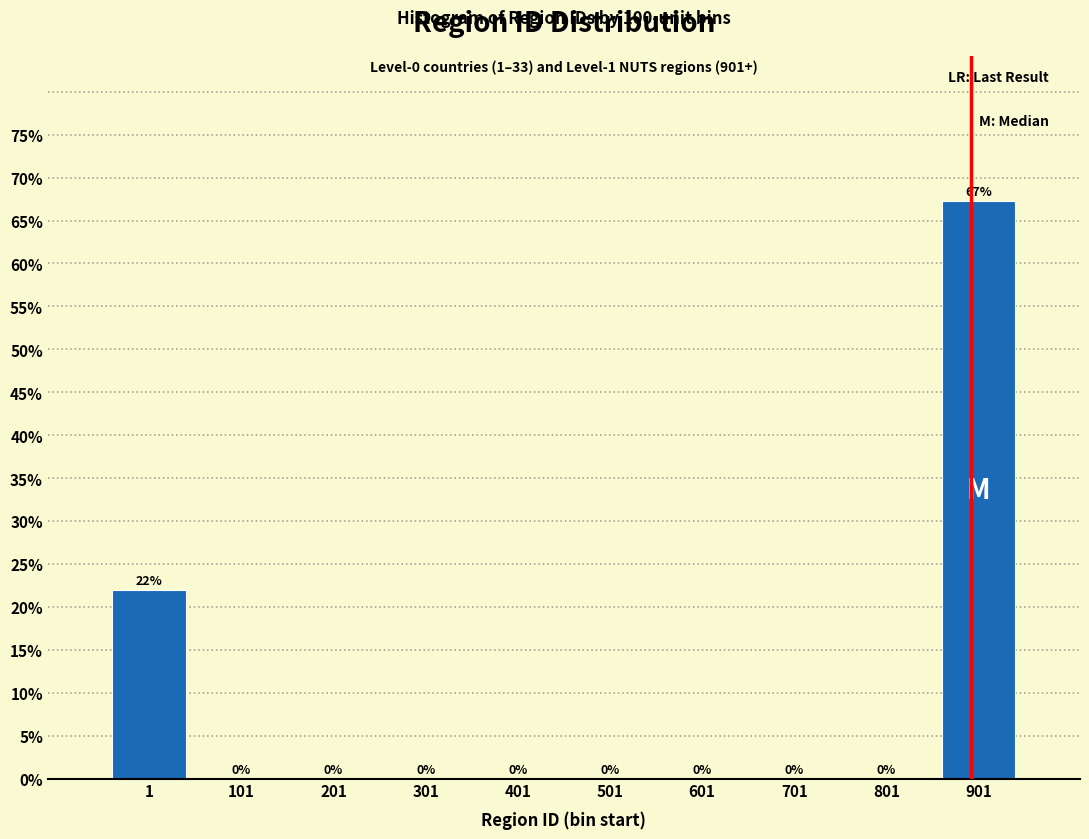

At which category does the chart reach its peak across all series?

901